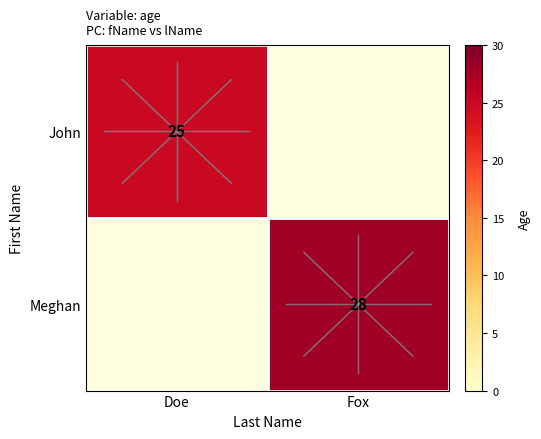

Is it true that John equals 25 at Doe?

True